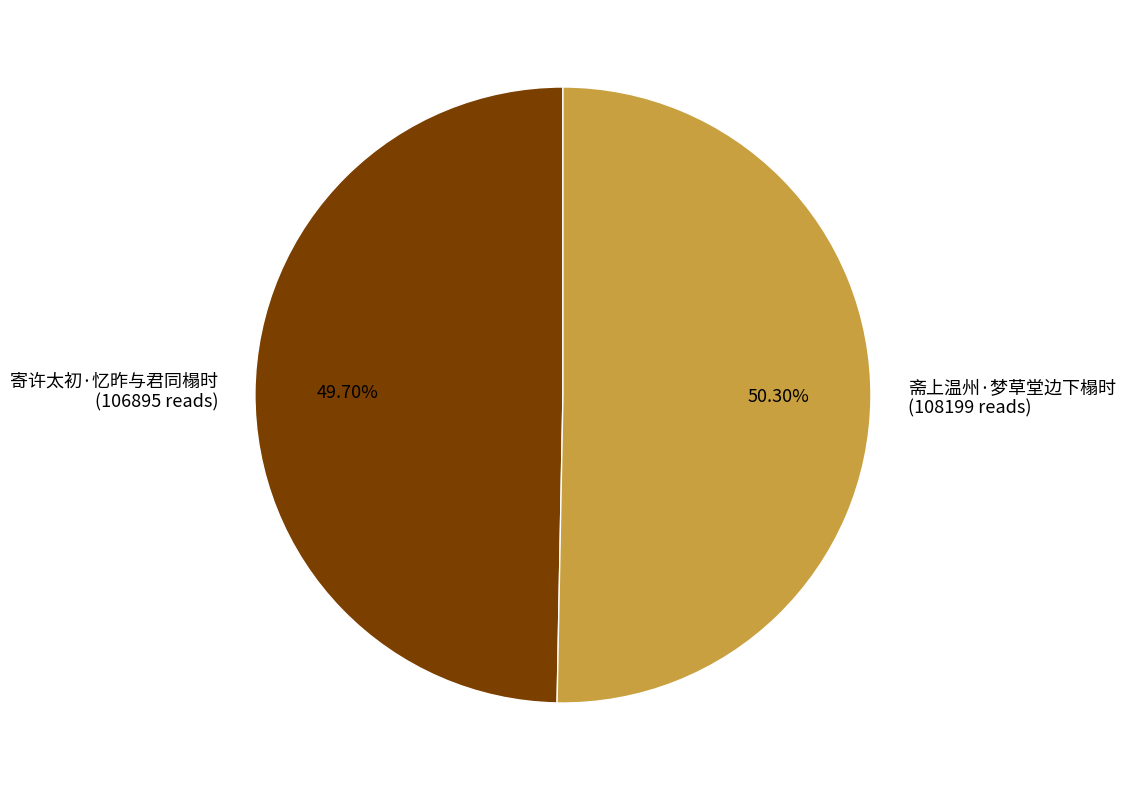

Is it true that 寄许太初·忆昨与君同榻时 is 50% of the pie?

True